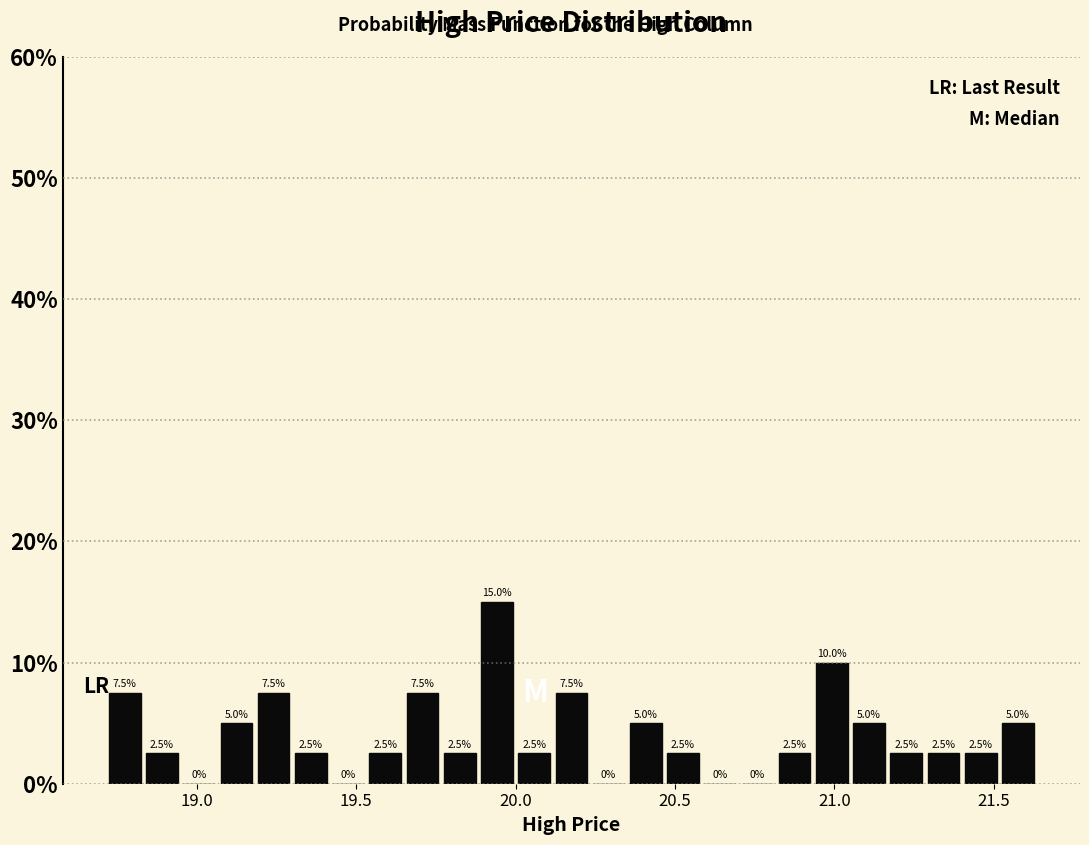

Around what value on the x-axis is the tallest bar? Give the approximate position of its centre, as read against the axis.

19.95